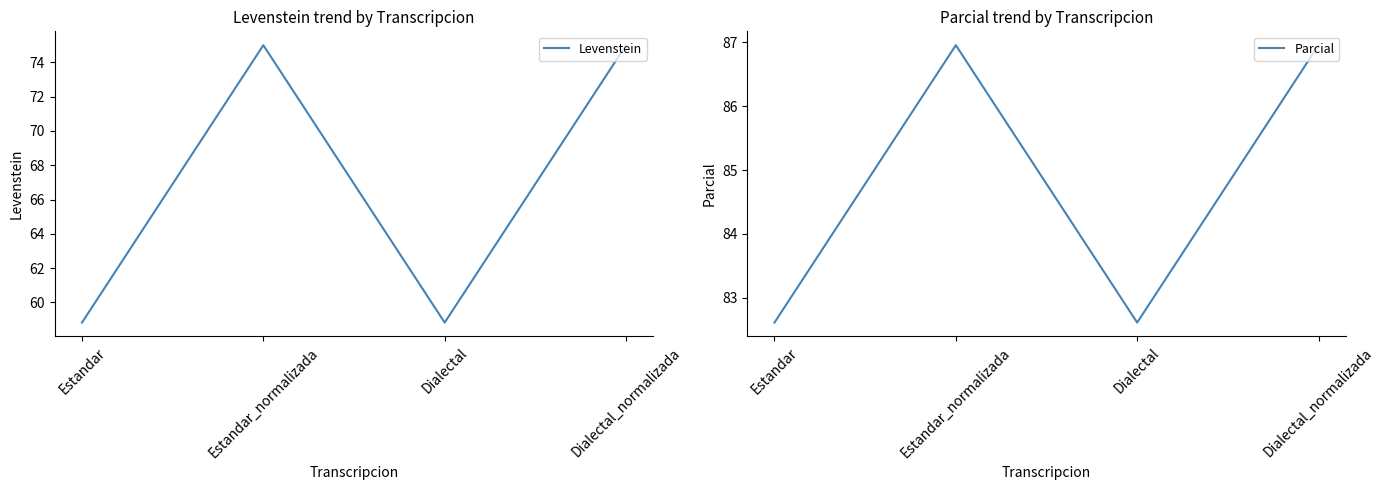

List the series in order of their peak value, highest first.

Parcial, Levenstein